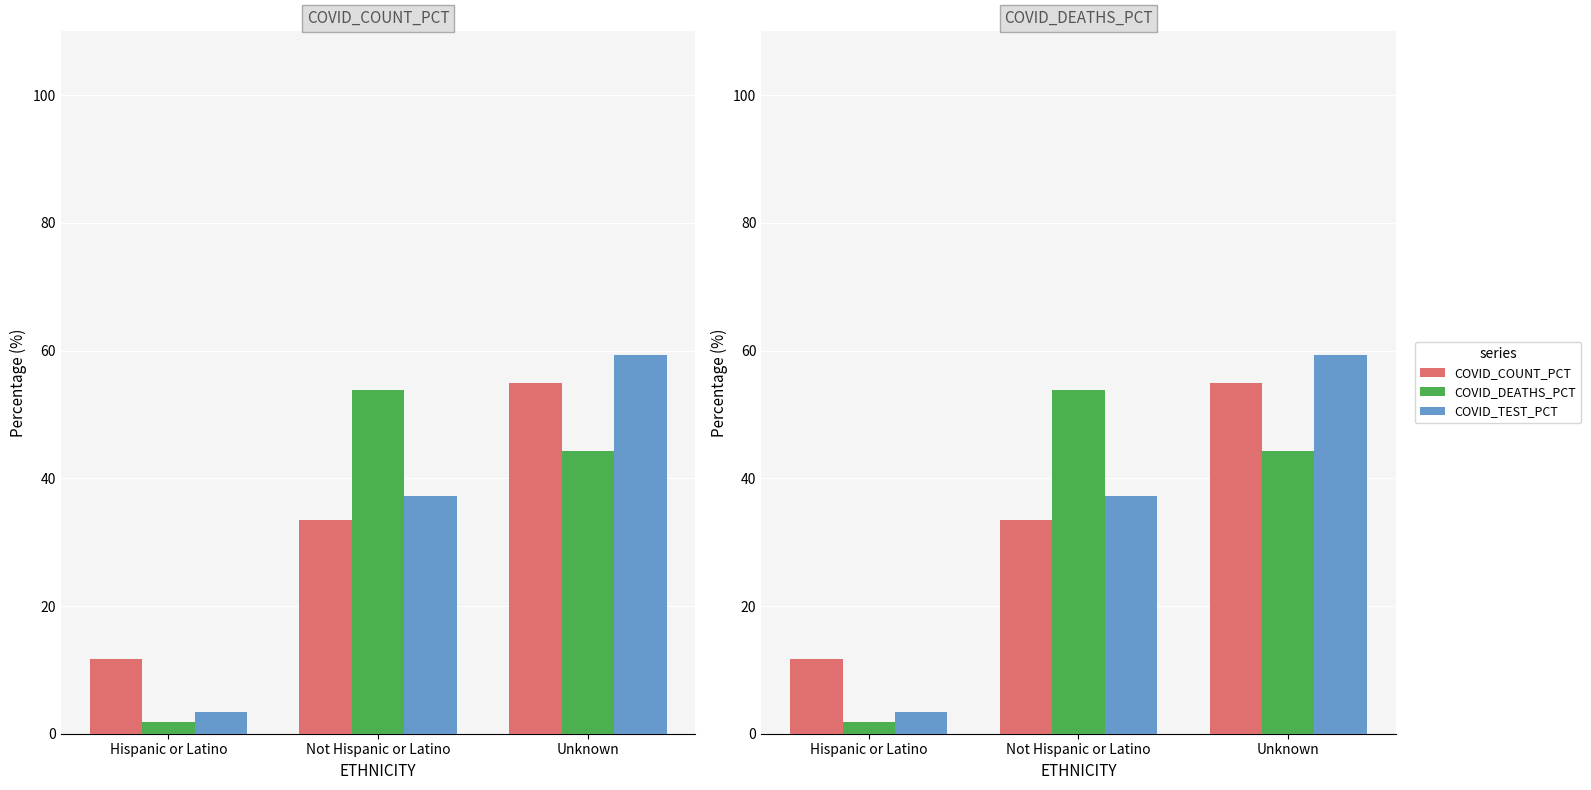

Reading left to right, transcribe all the data shown in this chart.

COVID_COUNT_PCT: Hispanic or Latino=11.7	Not Hispanic or Latino=33.4	Unknown=54.9
COVID_DEATHS_PCT: Hispanic or Latino=1.9	Not Hispanic or Latino=53.8	Unknown=44.3
COVID_TEST_PCT: Hispanic or Latino=3.4	Not Hispanic or Latino=37.3	Unknown=59.4